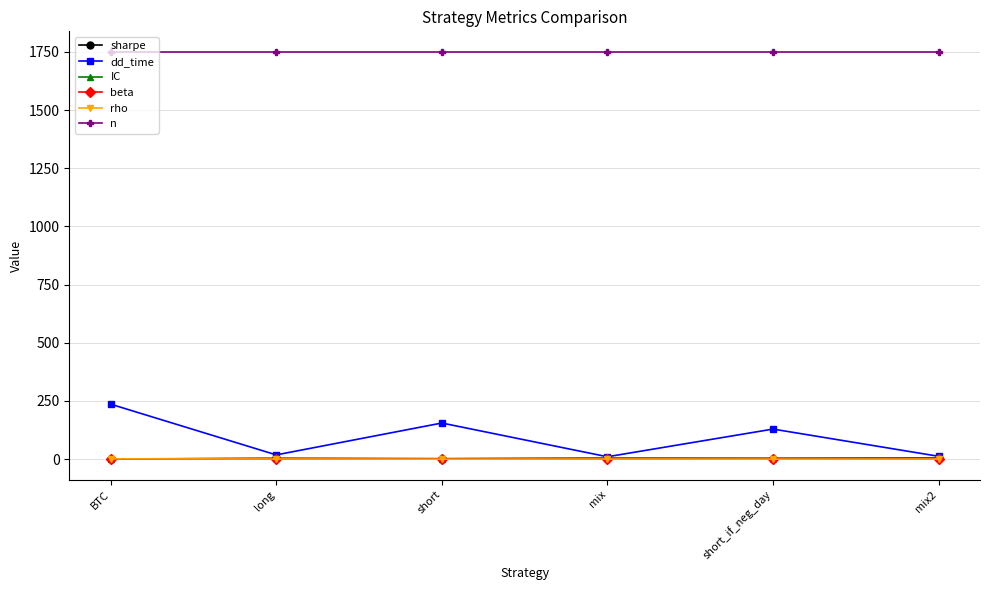

What is the difference between the maximum and minimum values in the dd_time series?

226.0